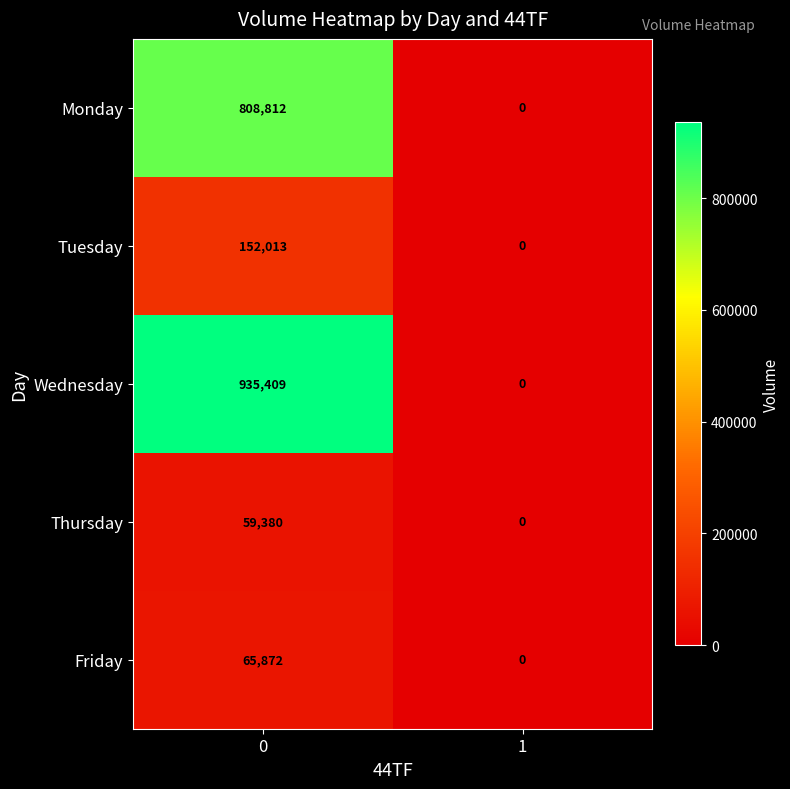

Reading left to right, what are all the values shown in this chart?

Monday: 0=808812	1=0
Tuesday: 0=152013	1=0
Wednesday: 0=935409	1=0
Thursday: 0=59380	1=0
Friday: 0=65872	1=0